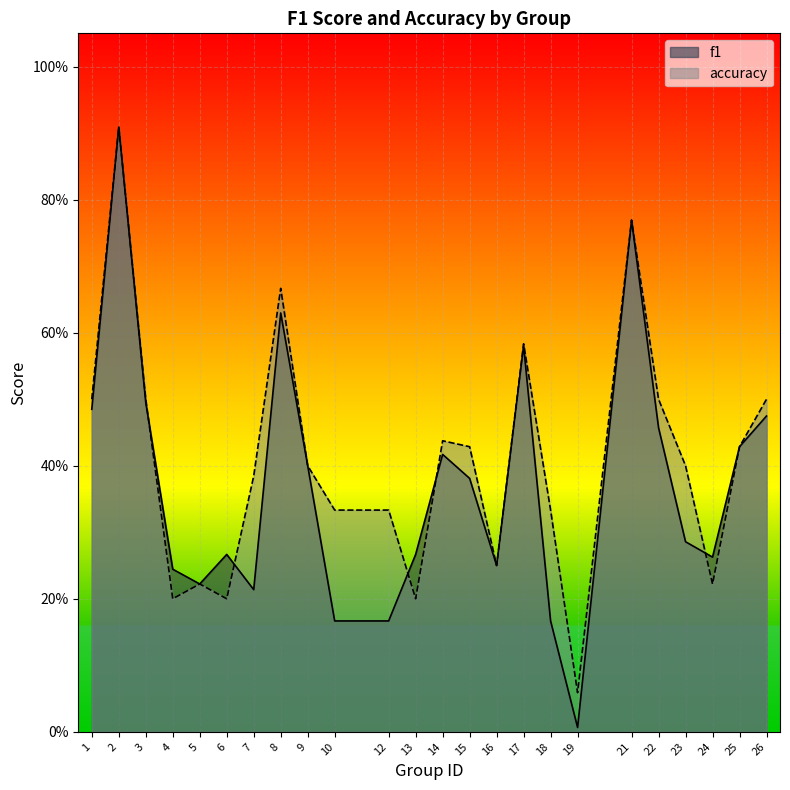

What are all the series names shown in the legend?

f1, accuracy